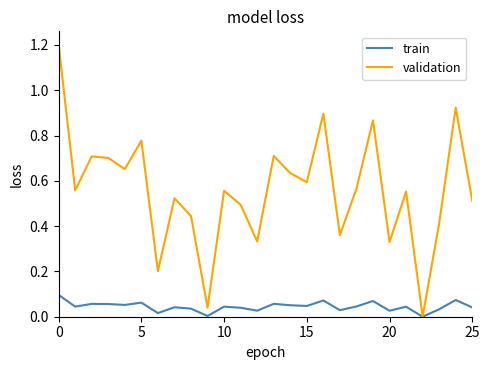

What is the greatest value displayed?

1.2